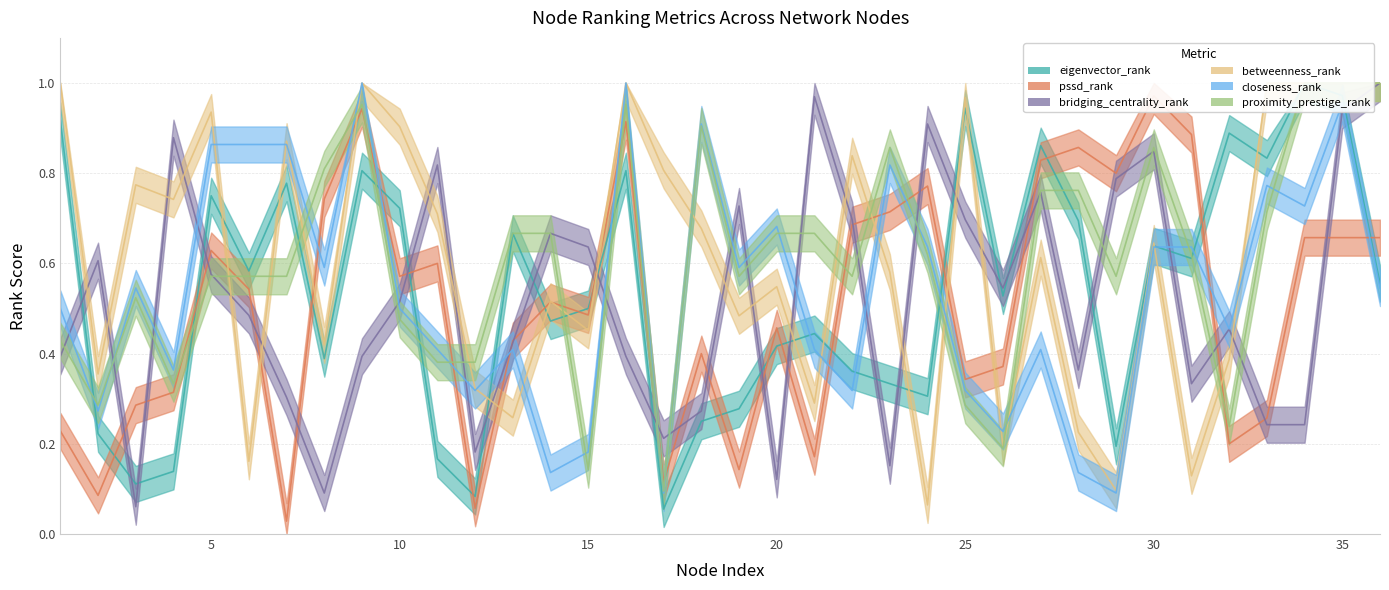

What is the difference between the maximum and second lowest values in the proximity_prestige_rank series?

0.9